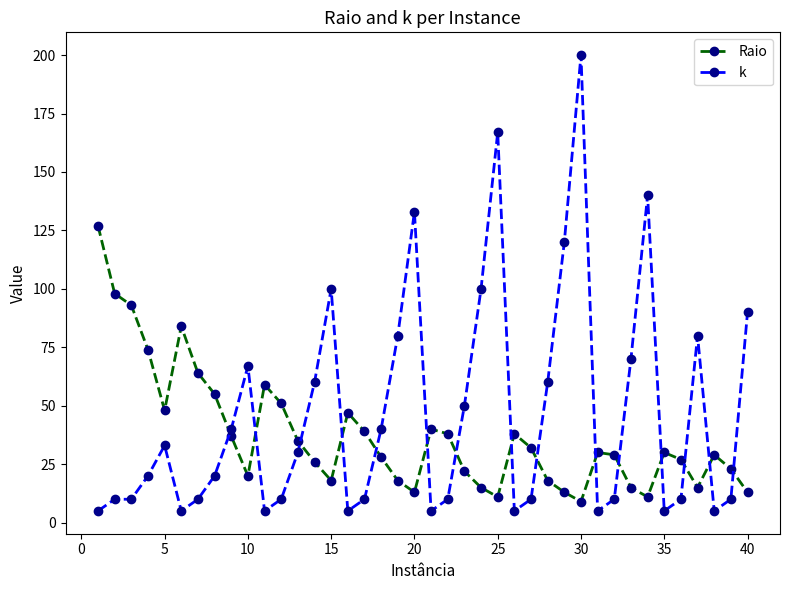

What is the value of the k point at the 10th from the left?

67